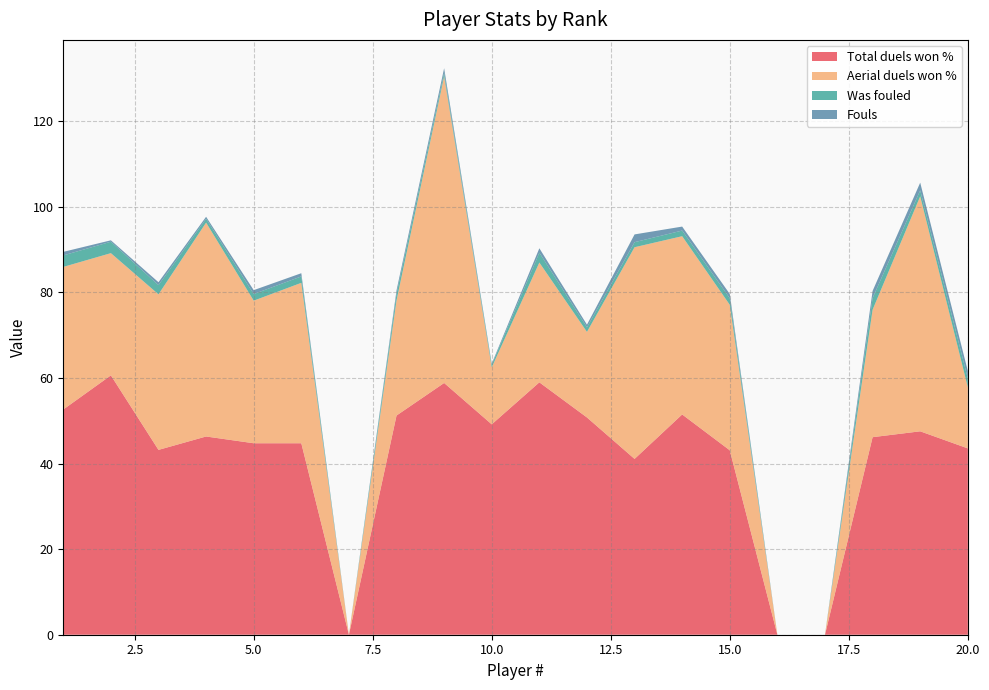

Reading left to right, what are all the values shown in this chart?

Total duels won %: 52.6	60.6	43.2	46.3	44.8	44.8	0.0	51.2	58.9	49.2	59.0	50.8	41.1	51.5	43.1	0.0	0.0	46.2	47.5	43.6
Aerial duels won %: 33.3	28.6	36.4	50.0	33.3	37.5	0.0	26.9	71.7	13.3	28.0	20.0	49.5	41.7	34.0	0.0	0.0	29.8	54.9	14.3
Was fouled: 2.7	2.7	2.1	0.9	1.5	1.5	0.0	1.6	0.8	0.6	2.3	1.1	1.2	1.3	1.5	0.0	0.0	2.7	1.4	2.1
Fouls: 0.8	0.3	0.7	0.5	0.9	0.8	0.0	0.8	1.1	0.2	1.0	0.6	1.8	0.9	1.0	0.0	0.0	1.7	1.8	1.8